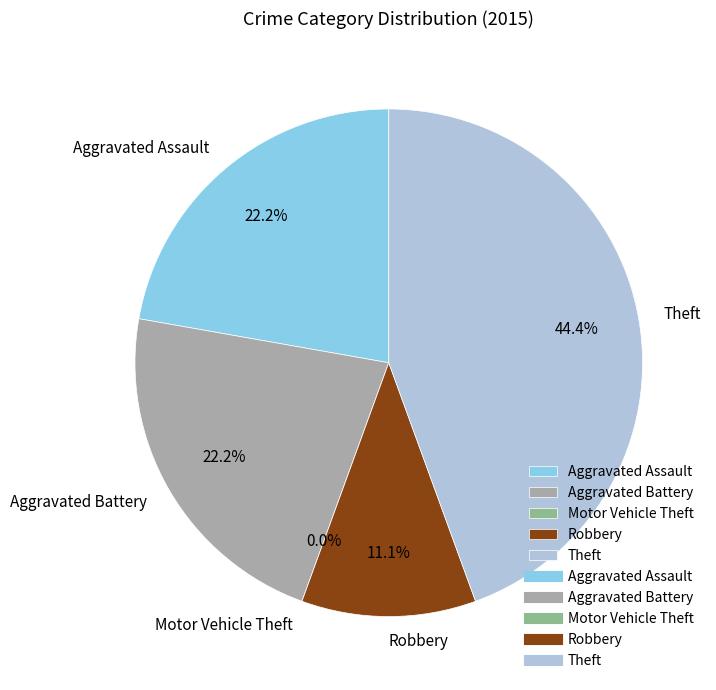

Does Robbery represent more than half of the total?

No